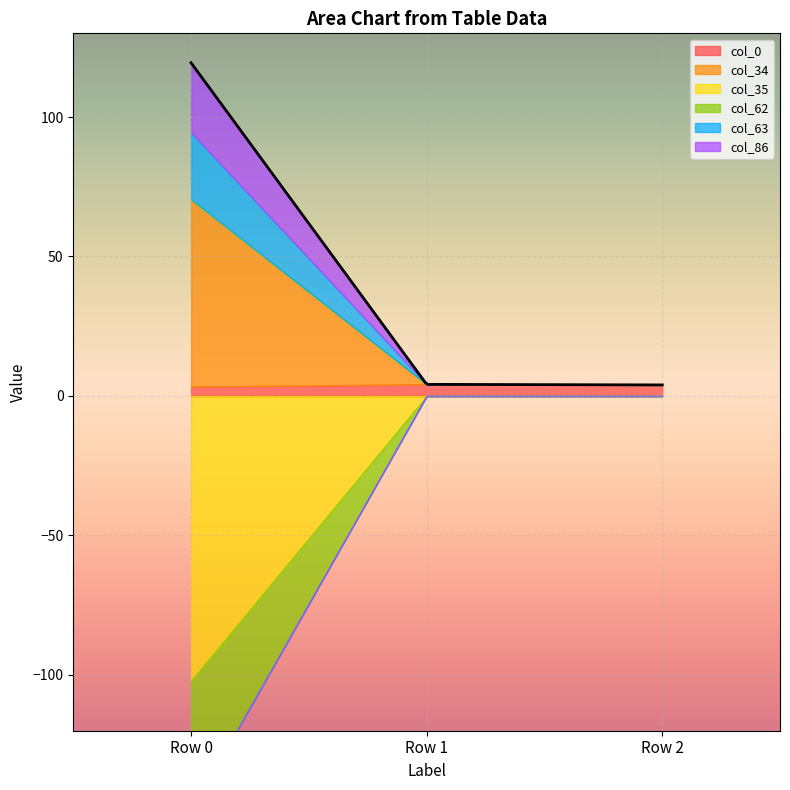

Reading left to right, what are all the values shown in this chart?

col_0: 3.3	4.2	4.0
col_34: 67.1	0.0	0.0
col_35: -102.1	0.0	0.0
col_62: -46.9	0.0	0.0
col_63: 24.0	0.0	0.0
col_86: 25.0	0.0	0.0